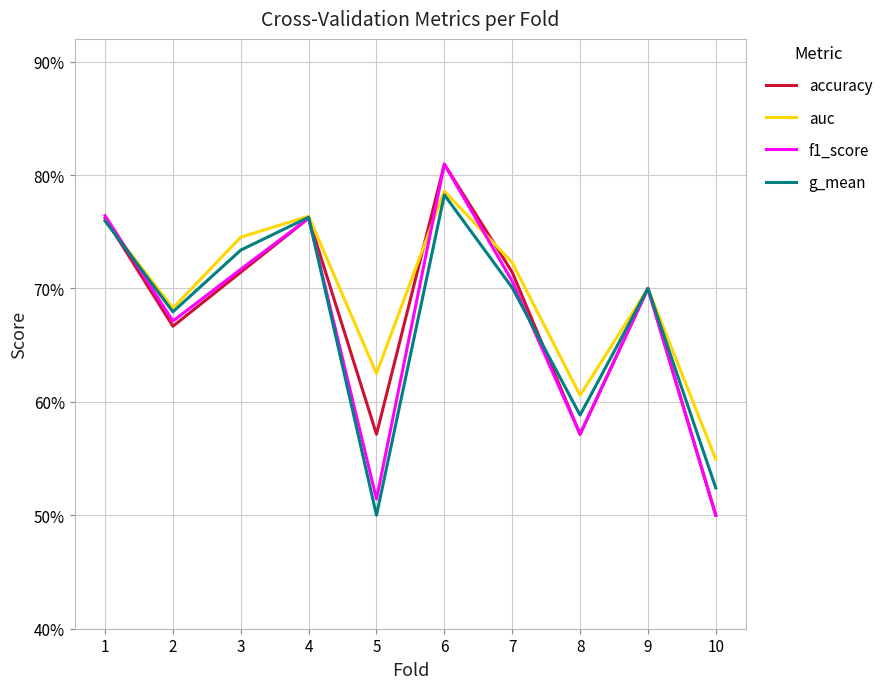

Between 5 and 8, which series saw the biggest shift?

g_mean